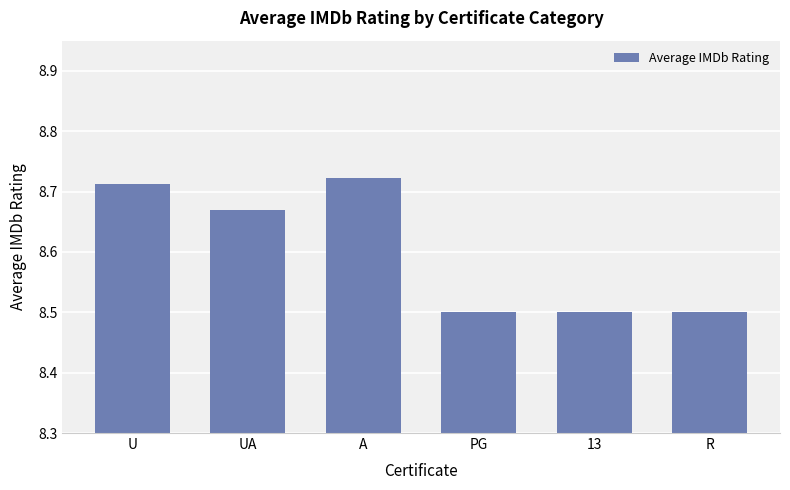

Are the bars grouped side by side (vs. stacked)?

No